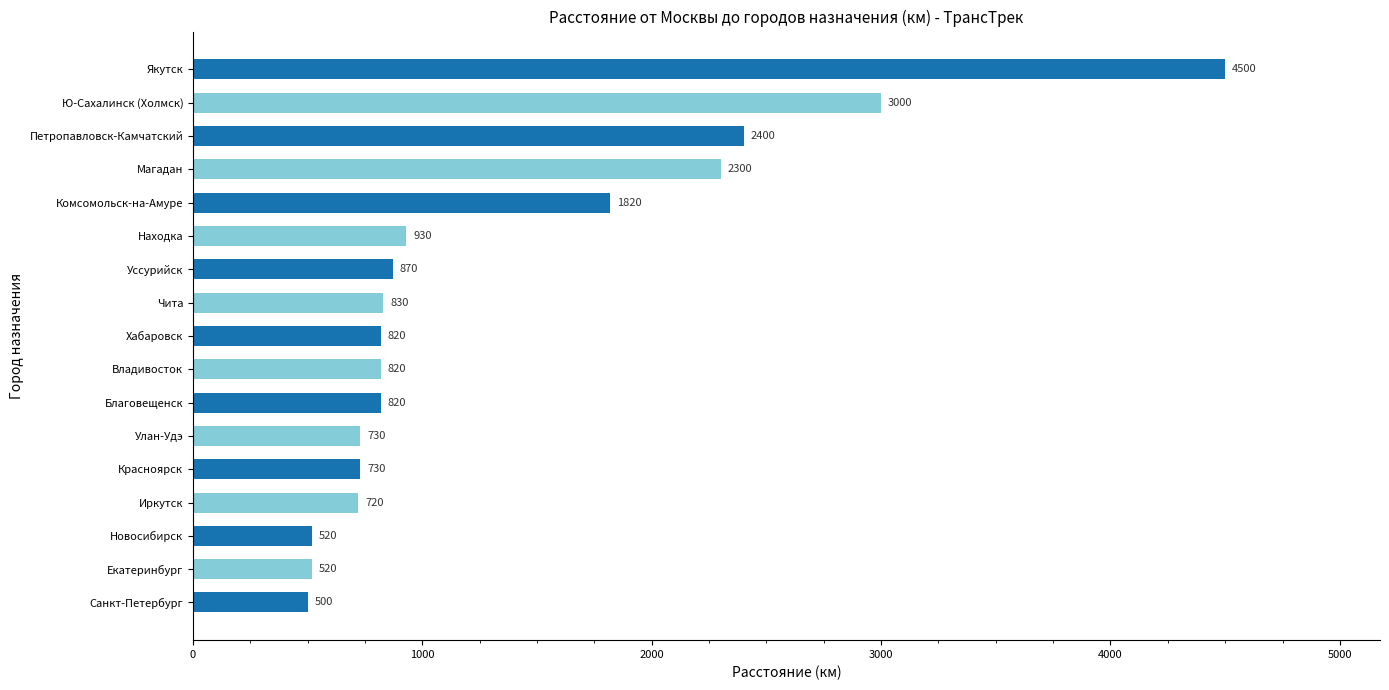

Reading bottom to top, list all the values displayed in this chart.

Санкт-Петербург=500	Екатеринбург=520	Новосибирск=520	Иркутск=720	Красноярск=730	Улан-Удэ=730	Благовещенск=820	Владивосток=820	Хабаровск=820	Чита=830	Уссурийск=870	Находка=930	Комсомольск-на-Амуре=1820	Магадан=2300	Петропавловск-Камчатский=2400	Ю-Сахалинск (Холмск)=3000	Якутск=4500